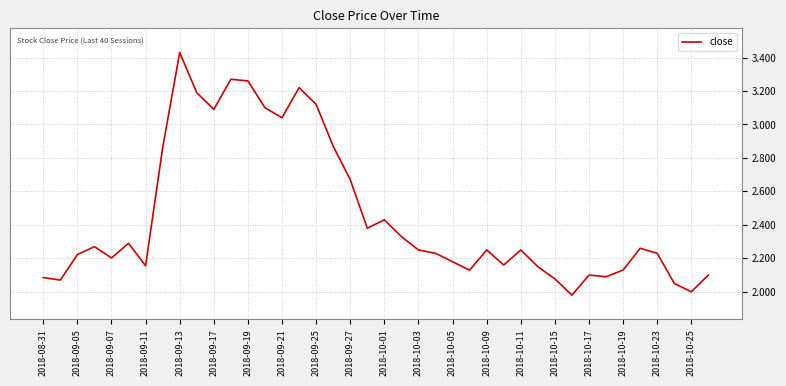

What is the difference between the maximum and minimum values?

1.5